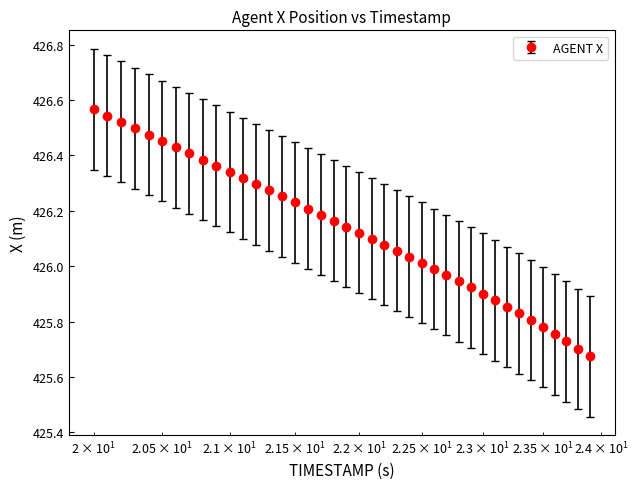

What is the difference between the second highest and minimum values?

0.9